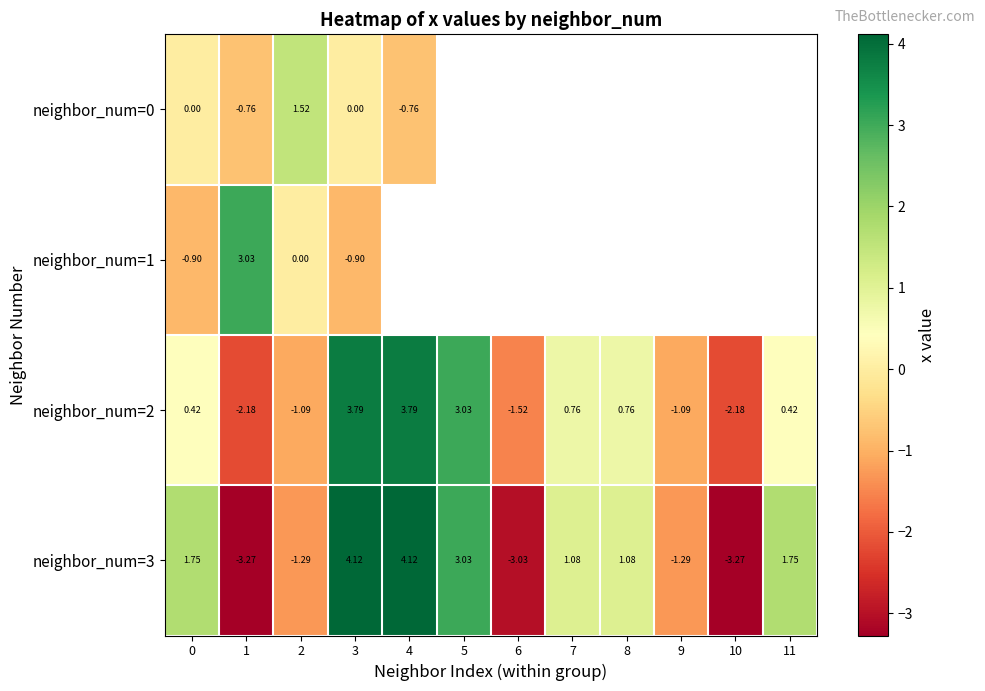

At how many categories does at least one series exceed -1?

9